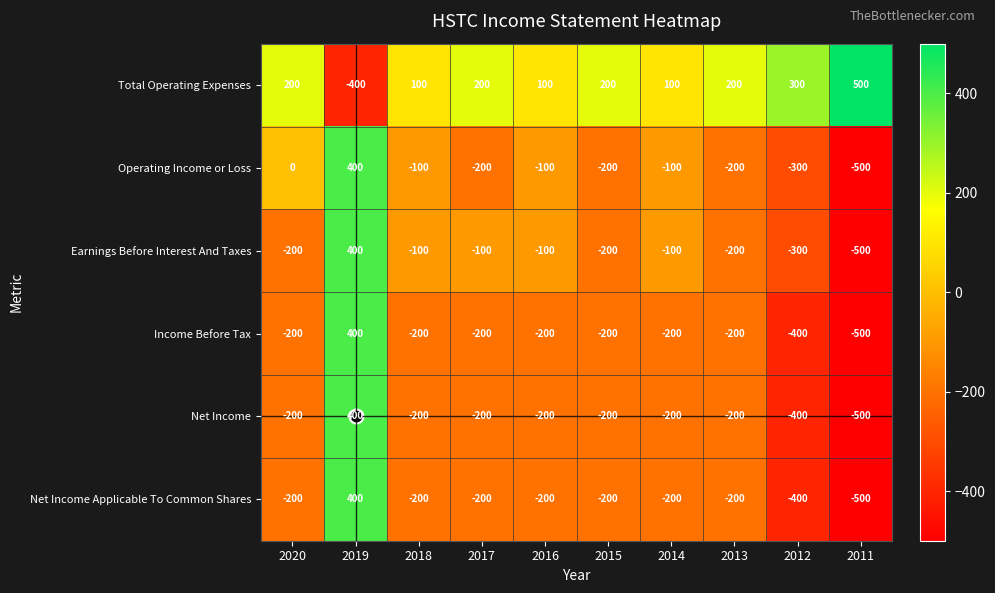

At which label does Operating Income or Loss first exceed -100?

2020